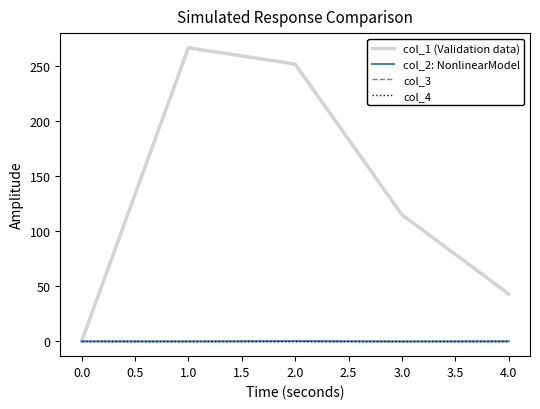

Where is the first local maximum for col_2: NonlinearModel?

2.0